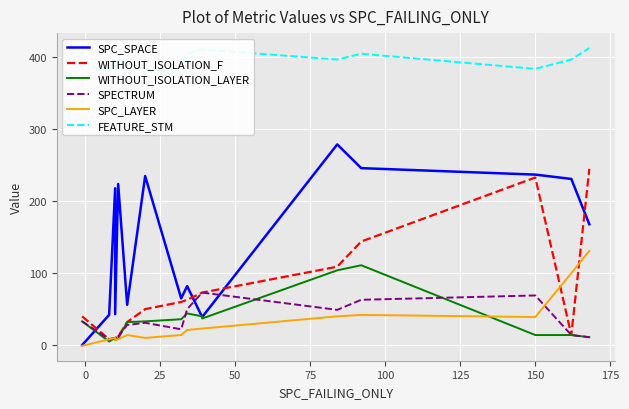

List the series in order of their peak value, lowest first.

SPECTRUM, WITHOUT_ISOLATION_LAYER, SPC_LAYER, WITHOUT_ISOLATION_F, SPC_SPACE, FEATURE_STM